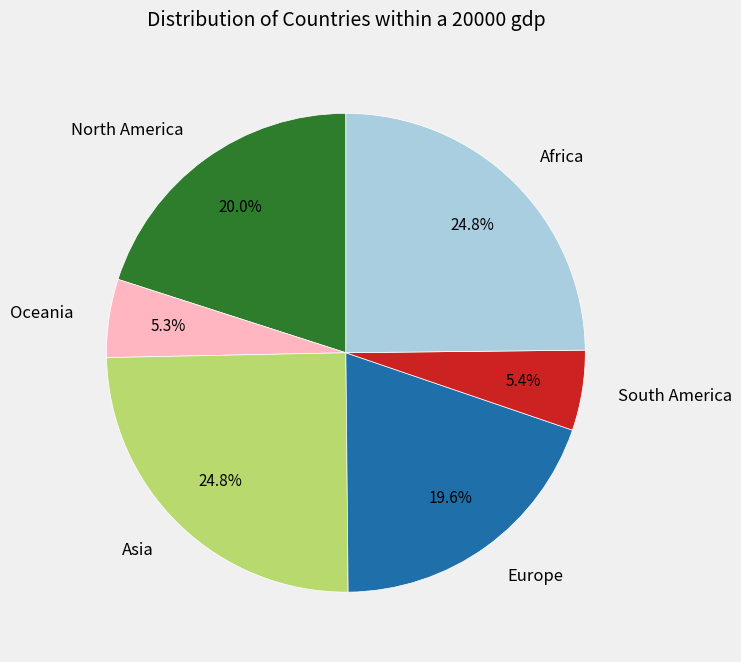

Does Asia account for over 50% of the chart?

No